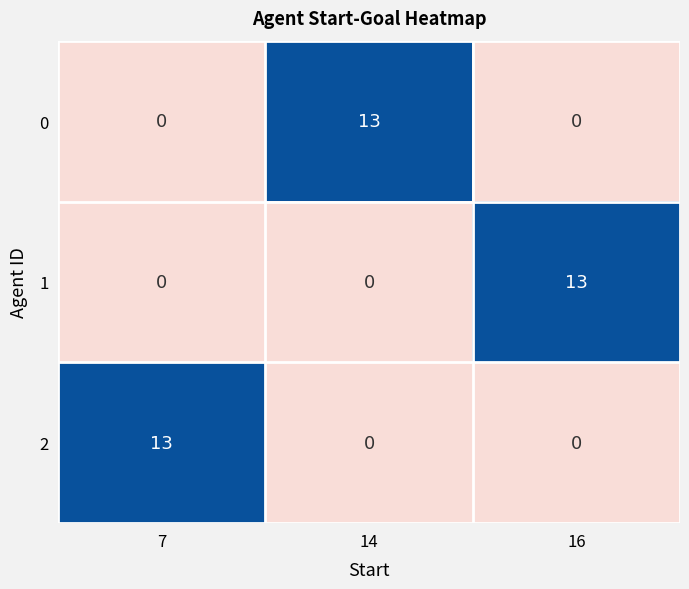

What is the spread (max minus min) of values at 16?

13